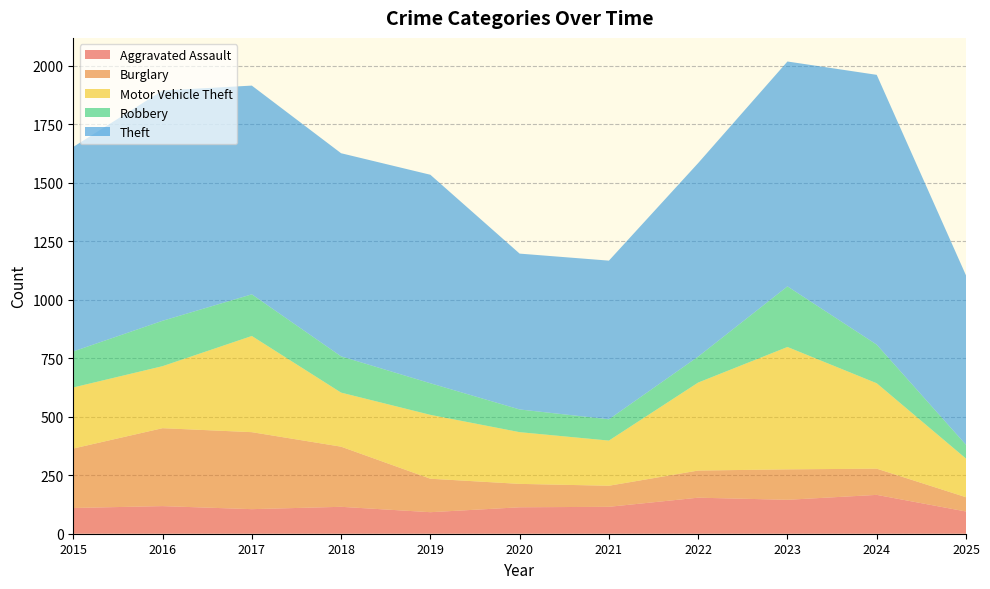

Reading left to right, transcribe all the data shown in this chart.

Aggravated Assault: 110	118	105	115	92	113	115	154	145	166	95
Burglary: 254	333	329	257	143	100	90	116	130	112	61
Motor Vehicle Theft: 261	265	411	231	273	221	193	376	523	365	165
Robbery: 154	194	178	155	135	97	91	111	259	165	59
Theft: 874	984	892	868	891	666	678	827	961	1153	724